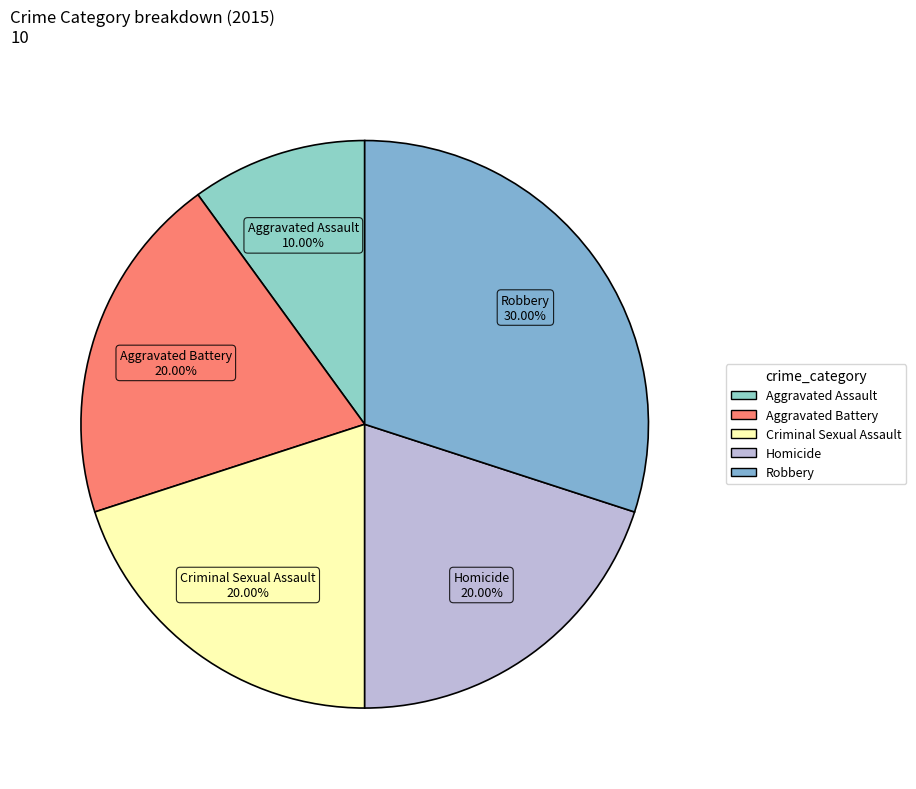

How many segments does this pie chart have?

5